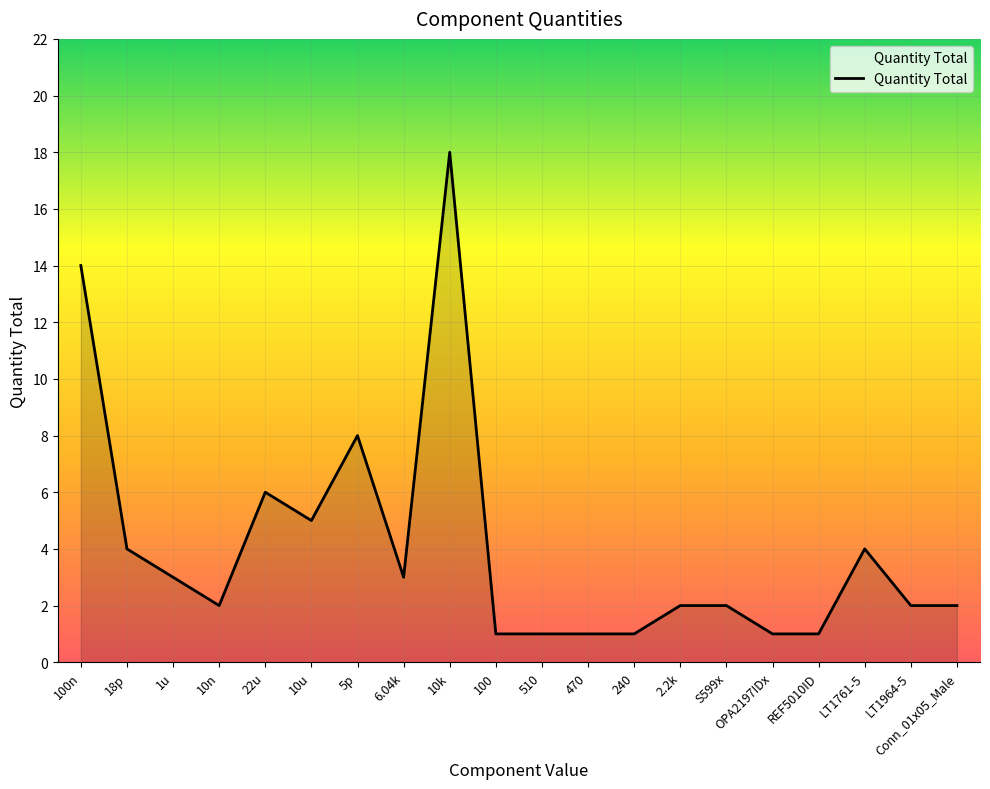

Does the chart display data point markers on the line(s)?

No